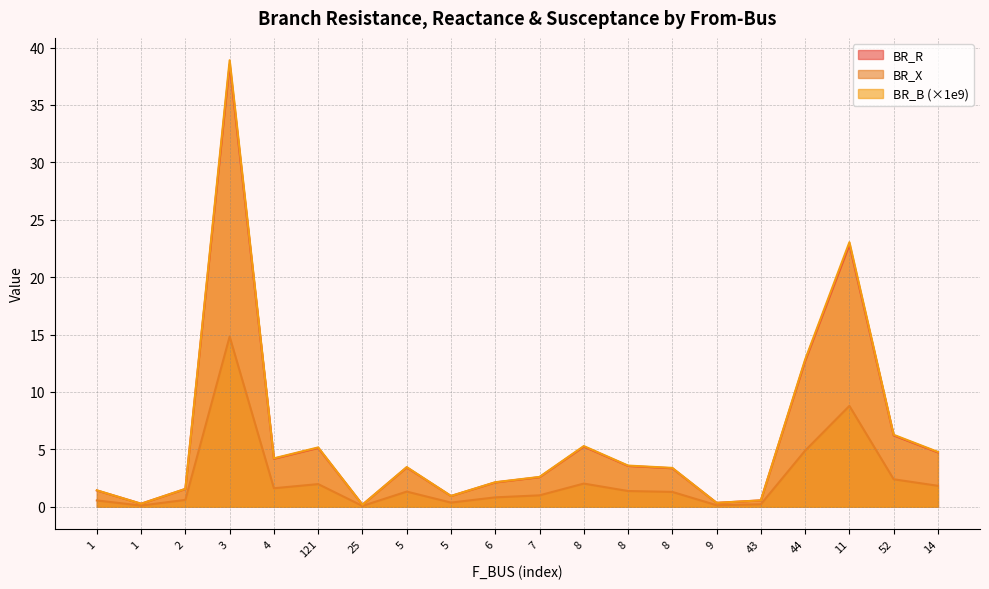

What is the total value across all series at 14?

11.3